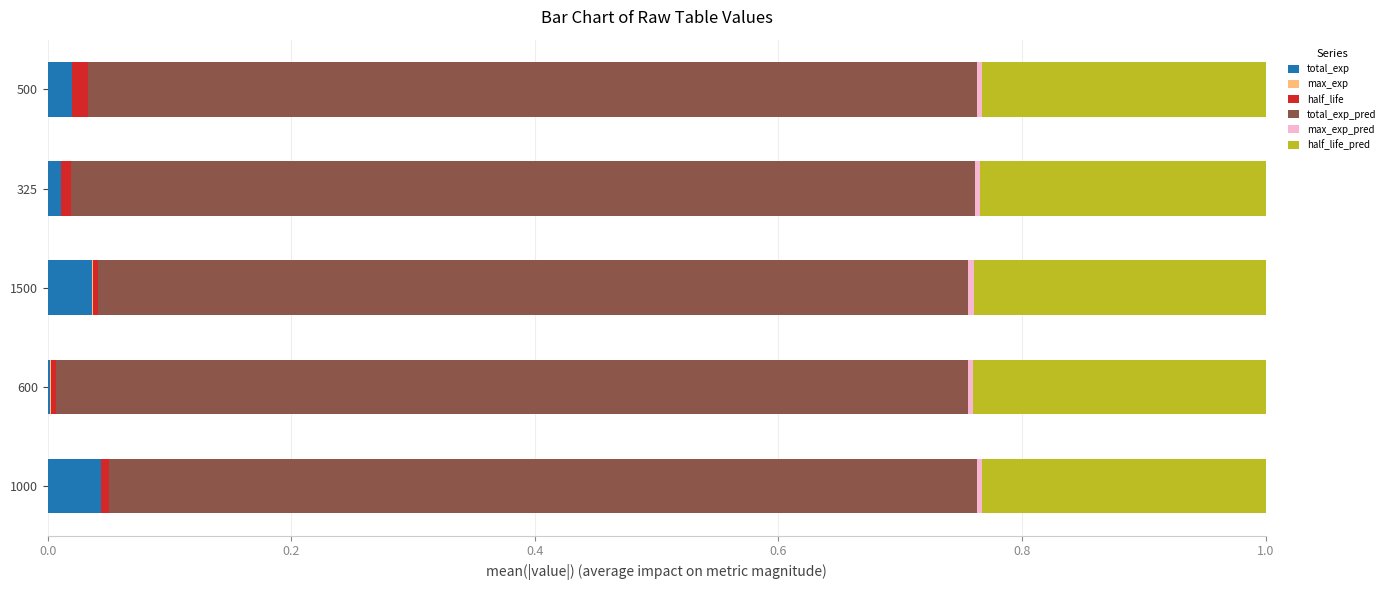

Which series has the widest spread of values?

total_exp